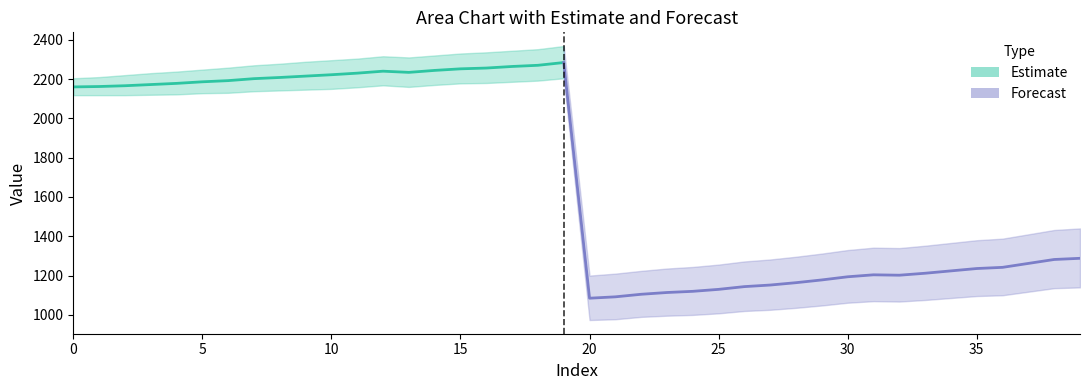

True or false: central and upper_bound cross at least once.

False